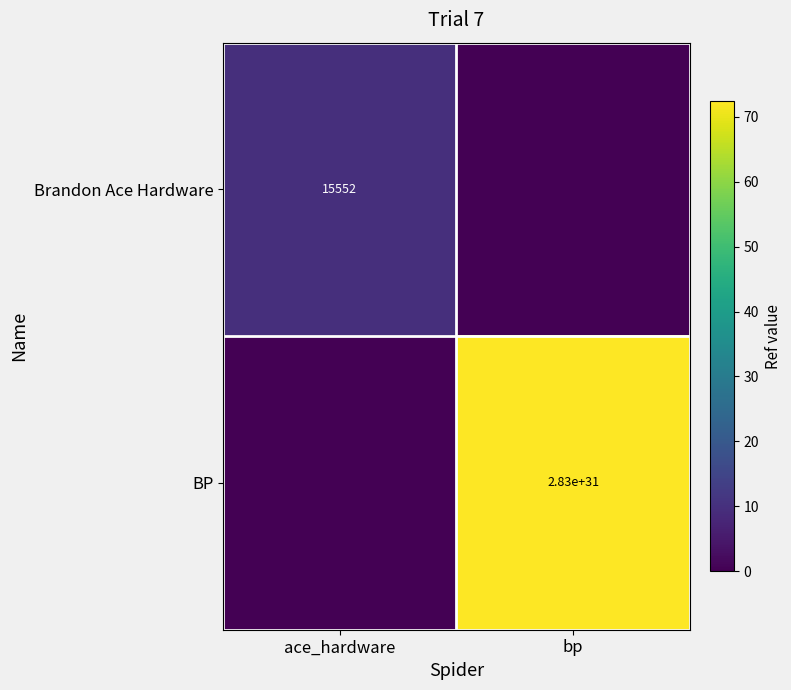

The value of Brandon Ace Hardware at ace_hardware is 15552. True or false?

True